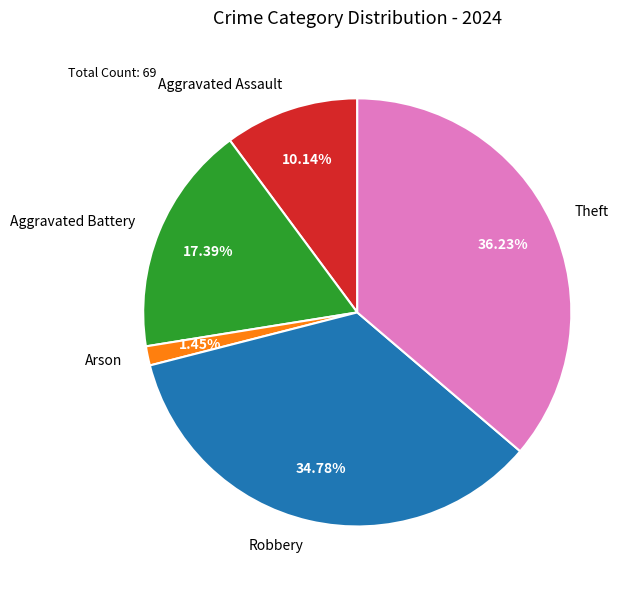

What percentage is the Theft slice, to the nearest percent?

36%